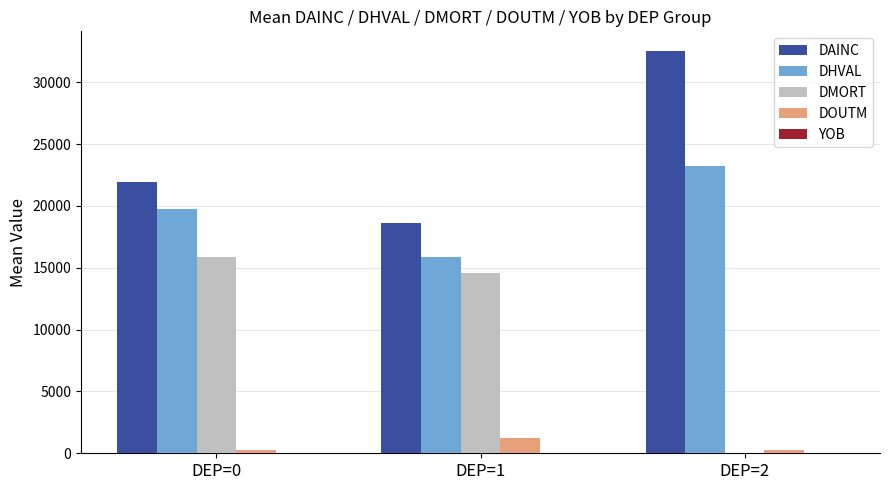

How many series are shown in this chart?

5